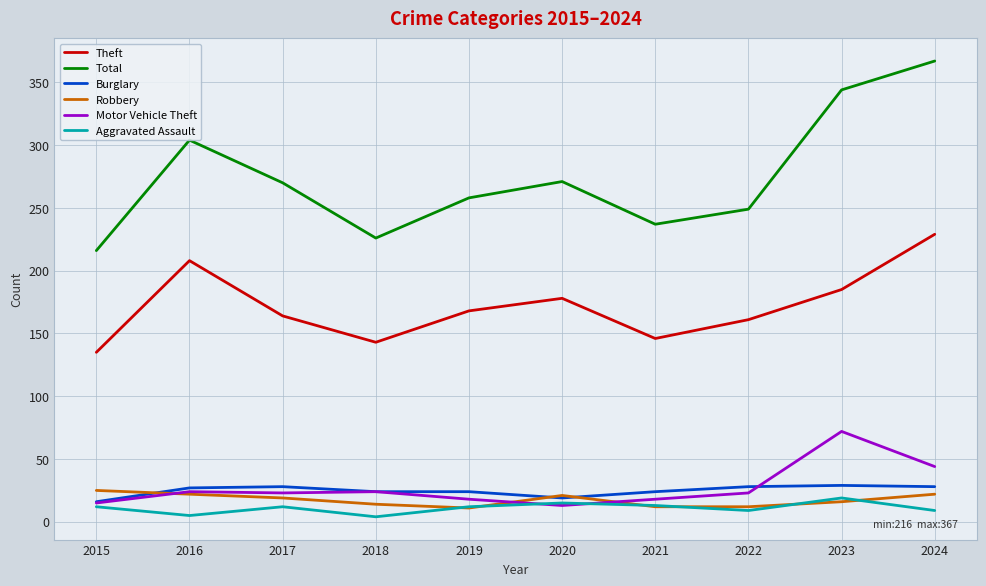

What are all the series names shown in the legend?

Theft, Total, Burglary, Robbery, Motor Vehicle Theft, Aggravated Assault